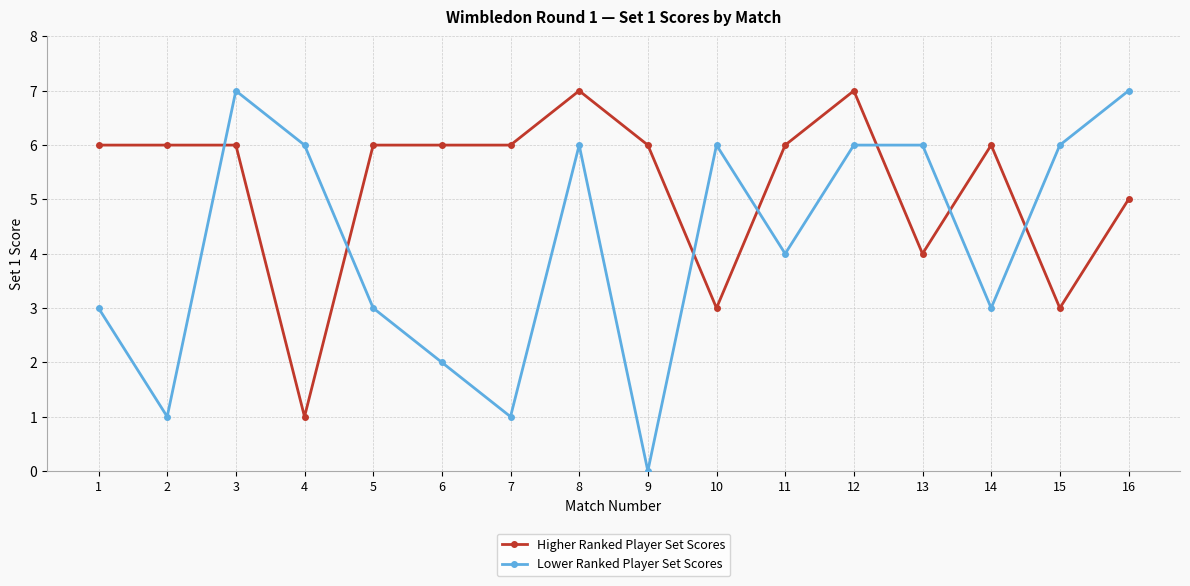

How many series are shown in this chart?

2